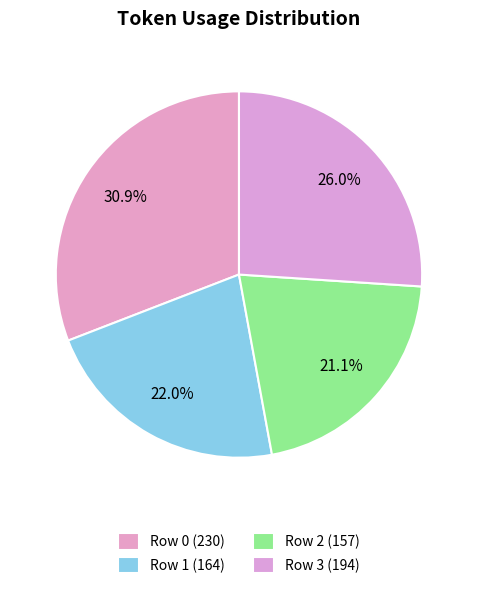

Count the number of slices in the pie.

4